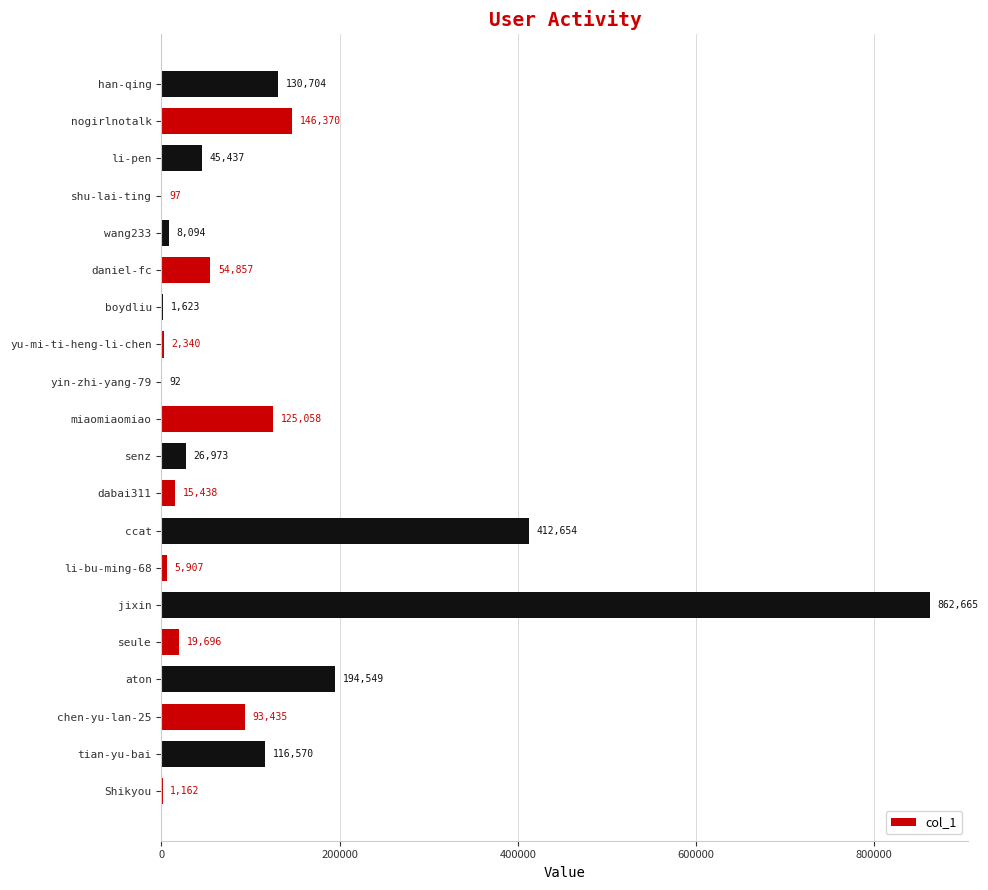

What is the sum of the values at ccat and yu-mi-ti-heng-li-chen?

414994